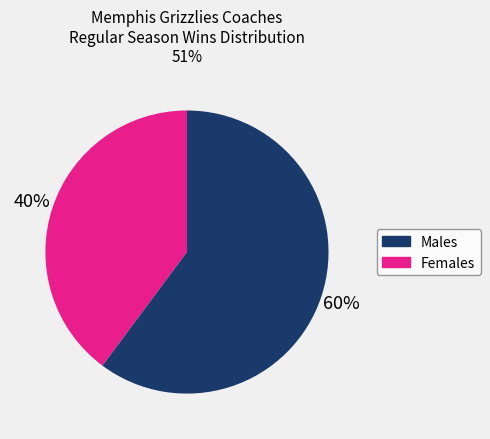

To the nearest percent, what is the difference between the largest and smallest slice percentages?

20%